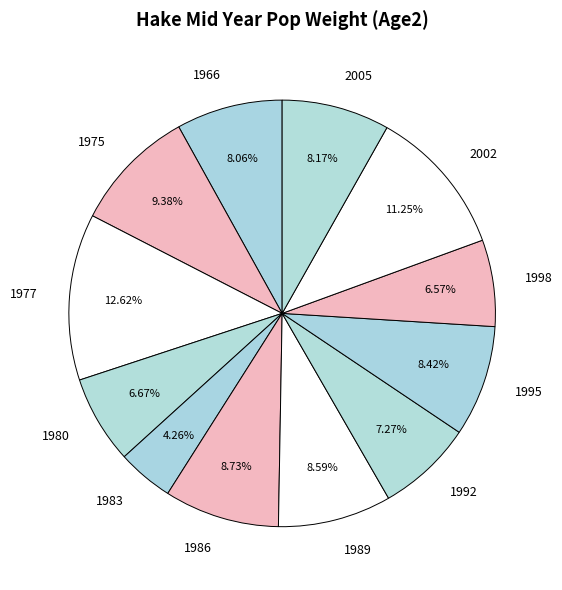

How many segments does this pie chart have?

12